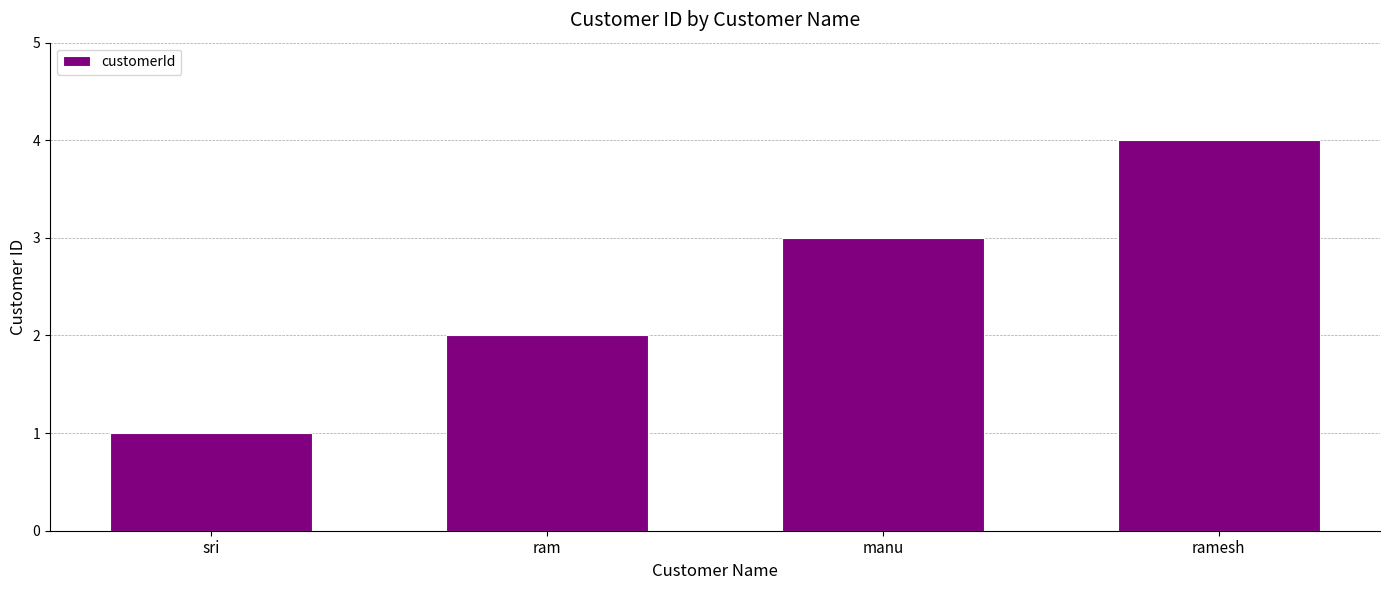

List the labels in order of value, smallest first.

sri, ram, manu, ramesh